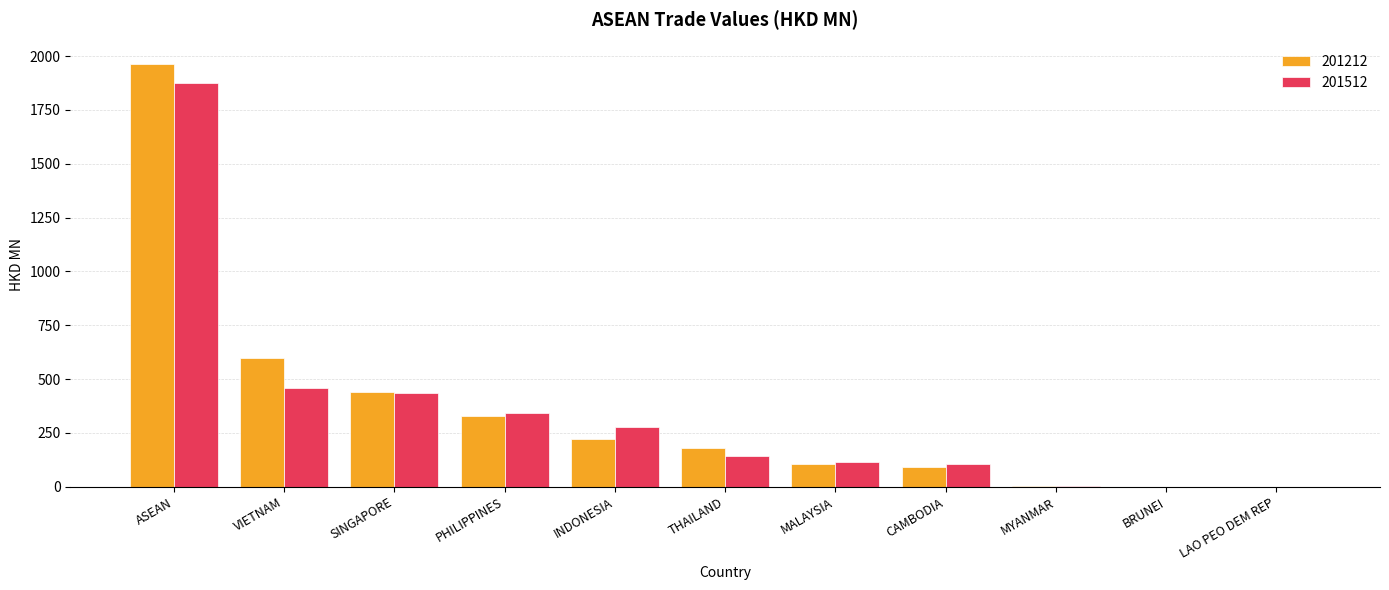

What is the sum of the 201512 values at VIETNAM and CAMBODIA?

561.3